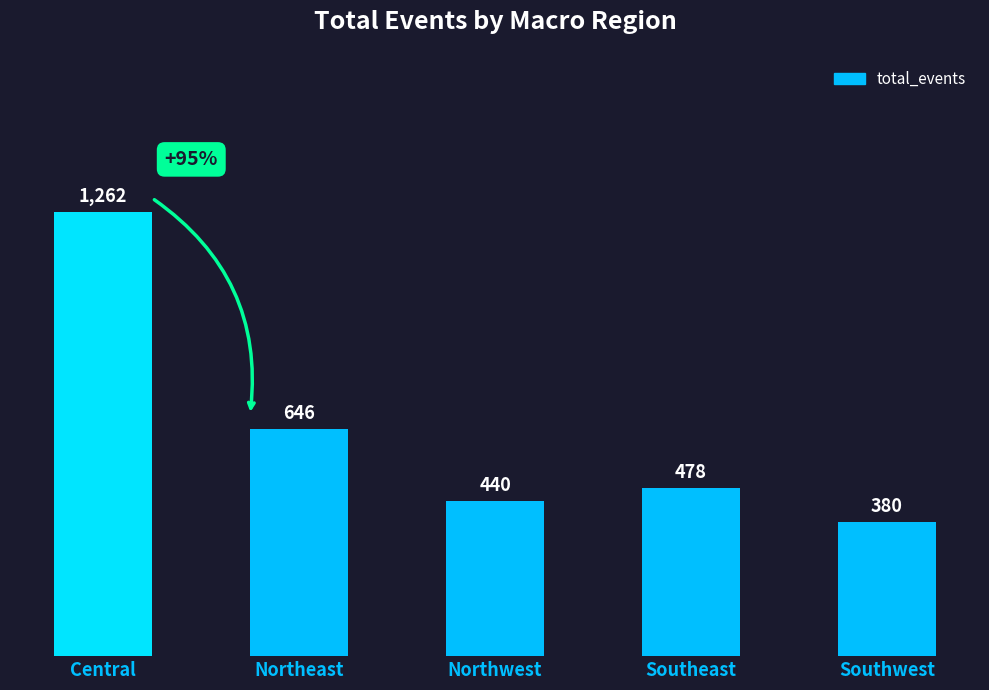

What is the minimum value shown in the chart?

380